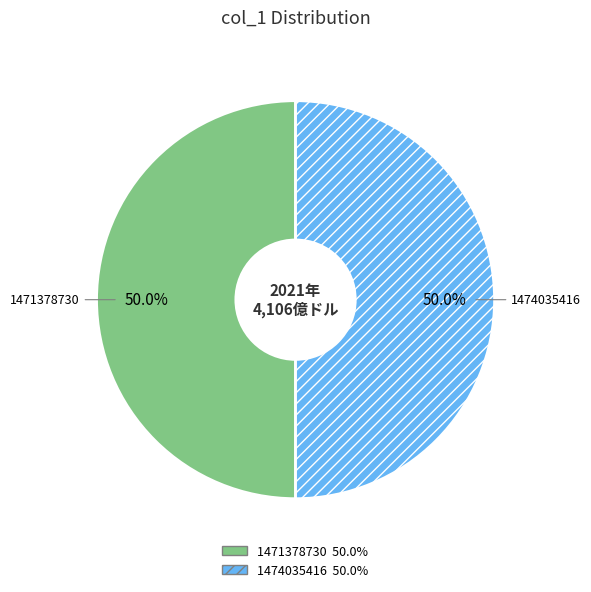

How many segments does this pie chart have?

2